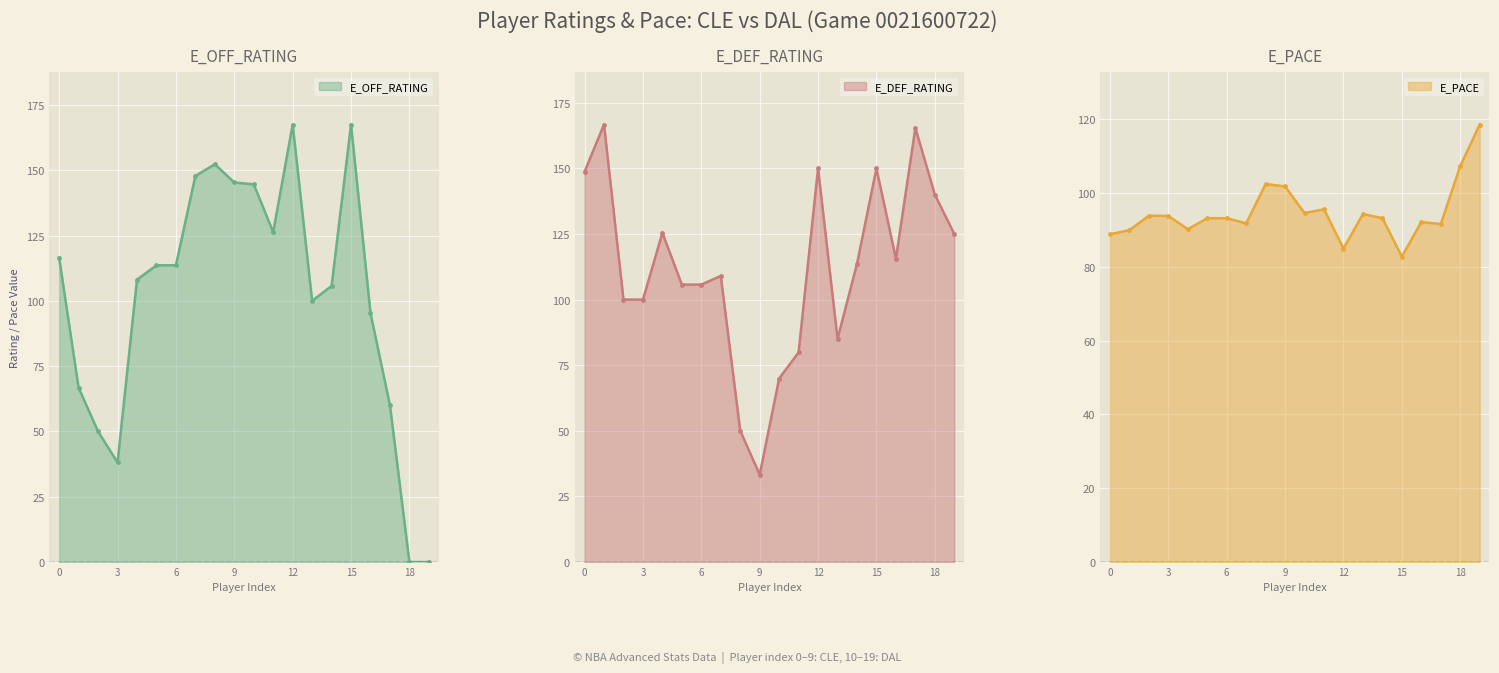

The E_OFF_RATING series shows 116.5 at 0. True or false?

True